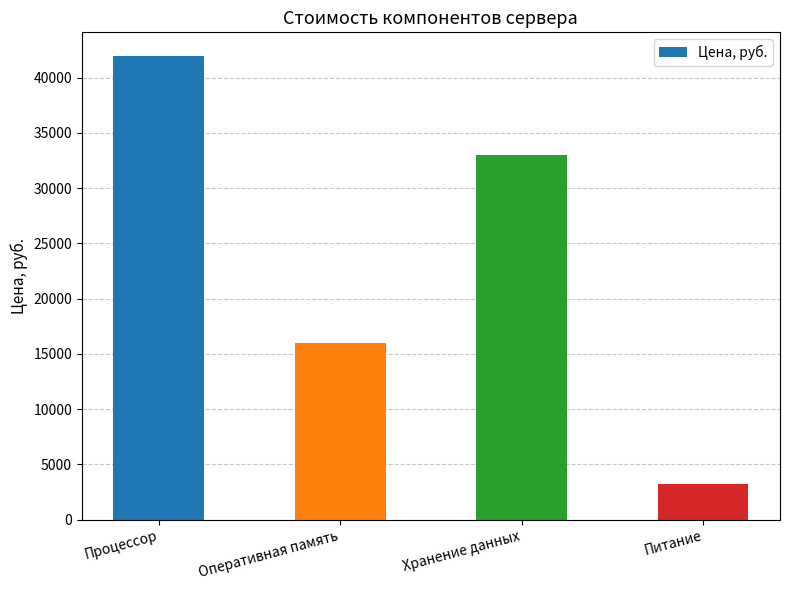

What position from the right is Оперативная память?

3